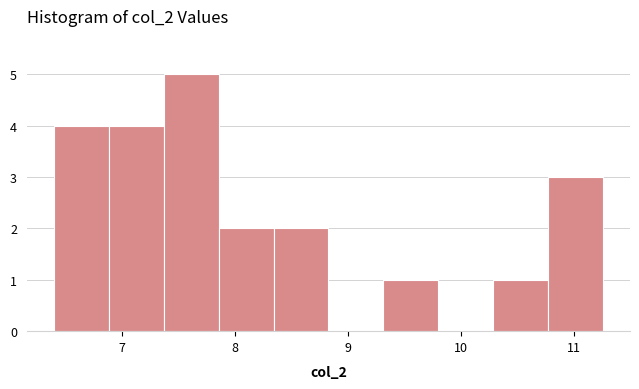

Over which range of the x-axis is the bar tallest?

7.4 to 7.9